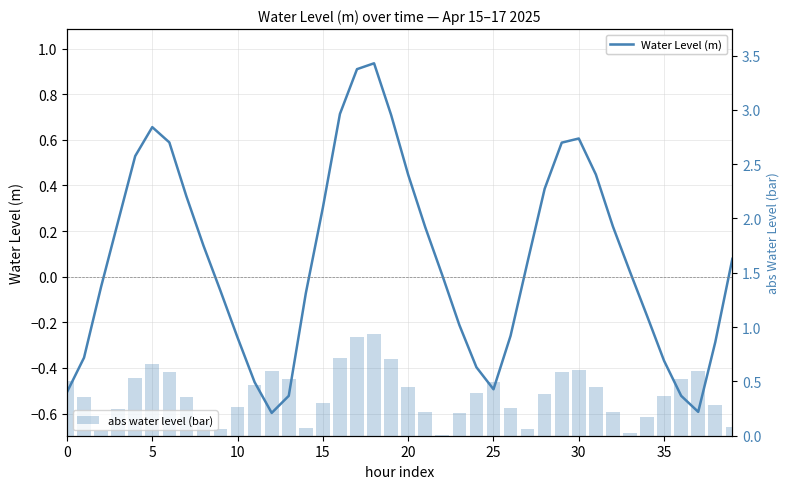

What is the label of the 2nd bar from the left?

5